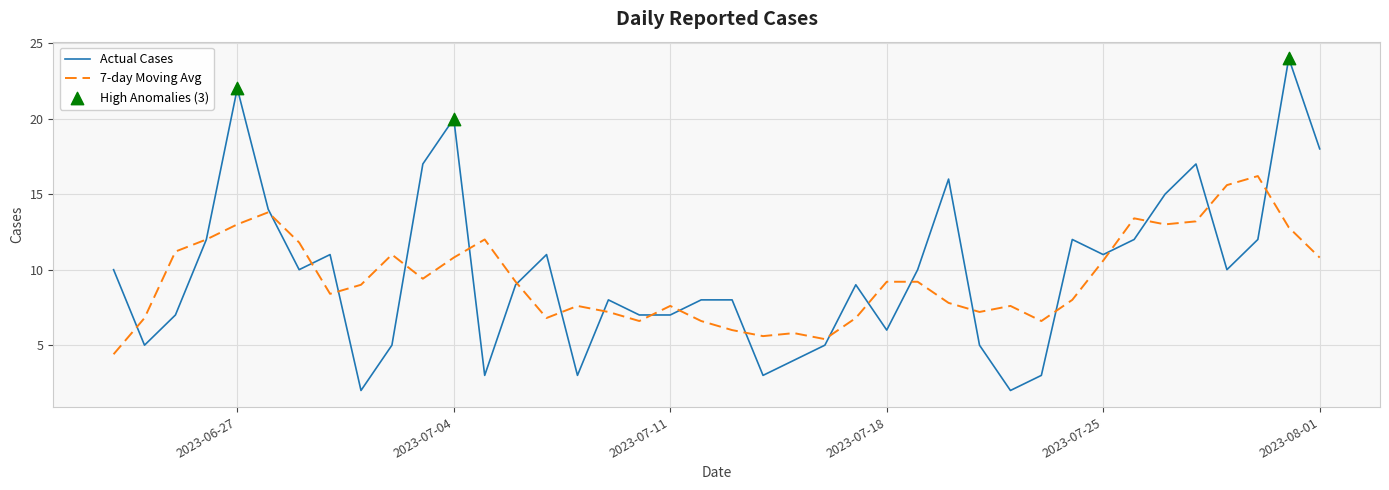

What is the minimum value for Actual Cases?

2.0